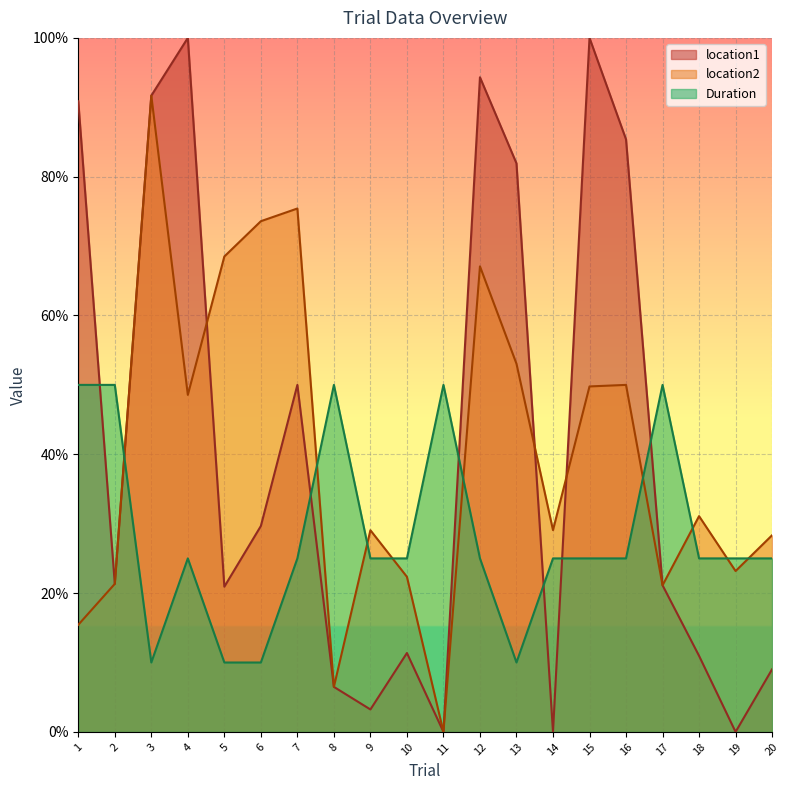

True or false: Duration has more than 0 interior local peaks.

True